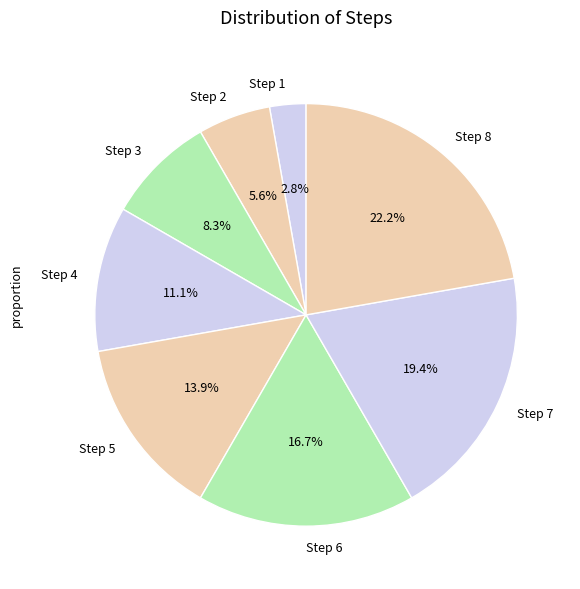

Combined, what portion of the pie is Step 6 and Step 4?

27.8%